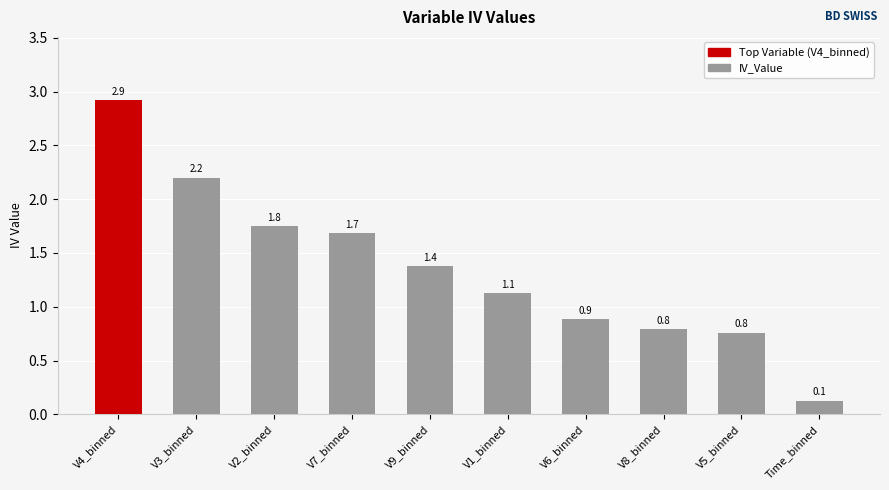

What is the ratio of the value at V8_binned to the value at V4_binned?

0.3